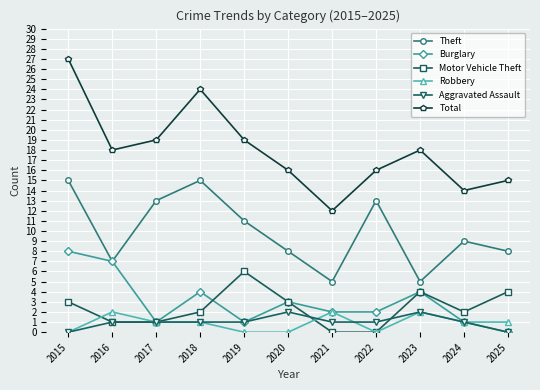

Reading left to right, list all the values displayed in this chart.

Theft: 2015=15	2016=7	2017=13	2018=15	2019=11	2020=8	2021=5	2022=13	2023=5	2024=9	2025=8
Burglary: 2015=8	2016=7	2017=1	2018=4	2019=1	2020=3	2021=2	2022=2	2023=4	2024=1	2025=0
Motor Vehicle Theft: 2015=3	2016=1	2017=1	2018=2	2019=6	2020=3	2021=0	2022=0	2023=4	2024=2	2025=4
Robbery: 2015=0	2016=2	2017=1	2018=1	2019=0	2020=0	2021=2	2022=0	2023=2	2024=1	2025=1
Aggravated Assault: 2015=0	2016=1	2017=1	2018=1	2019=1	2020=2	2021=1	2022=1	2023=2	2024=1	2025=0
Total: 2015=27	2016=18	2017=19	2018=24	2019=19	2020=16	2021=12	2022=16	2023=18	2024=14	2025=15